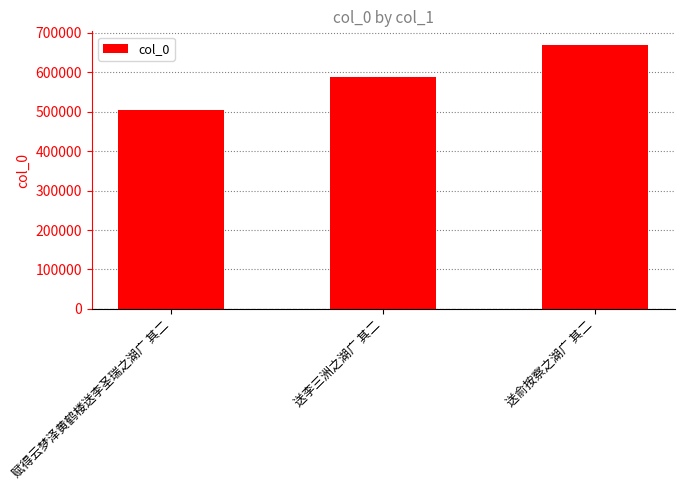

Reading left to right, extract all data points from this chart.

赋得云梦泽黄鹤楼送李圣瑞之湖广 其二=503857	送李三洲之湖广 其二=588189	送俞按察之湖广 其二=670452